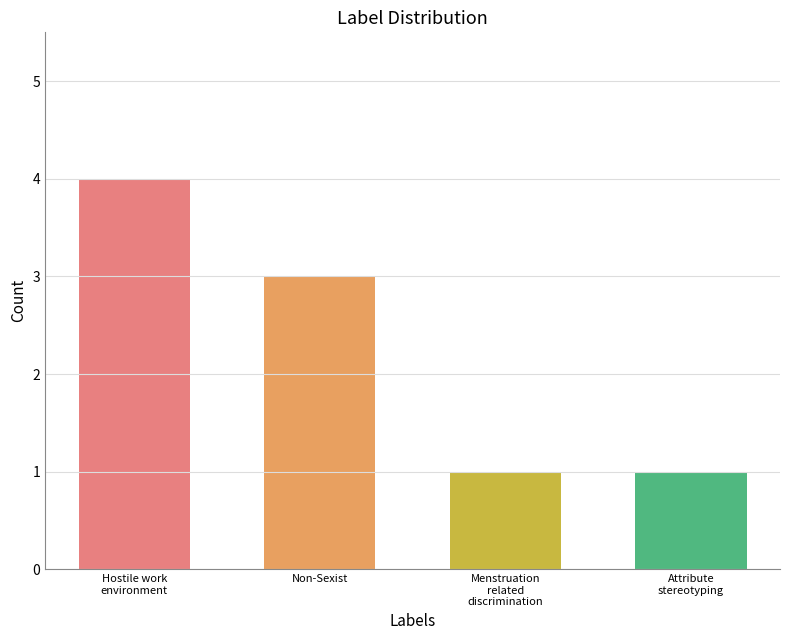

Reading left to right, extract all data points from this chart.

Hostile work
environment=4	Non-Sexist=3	Menstruation
related
discrimination=1	Attribute
stereotyping=1